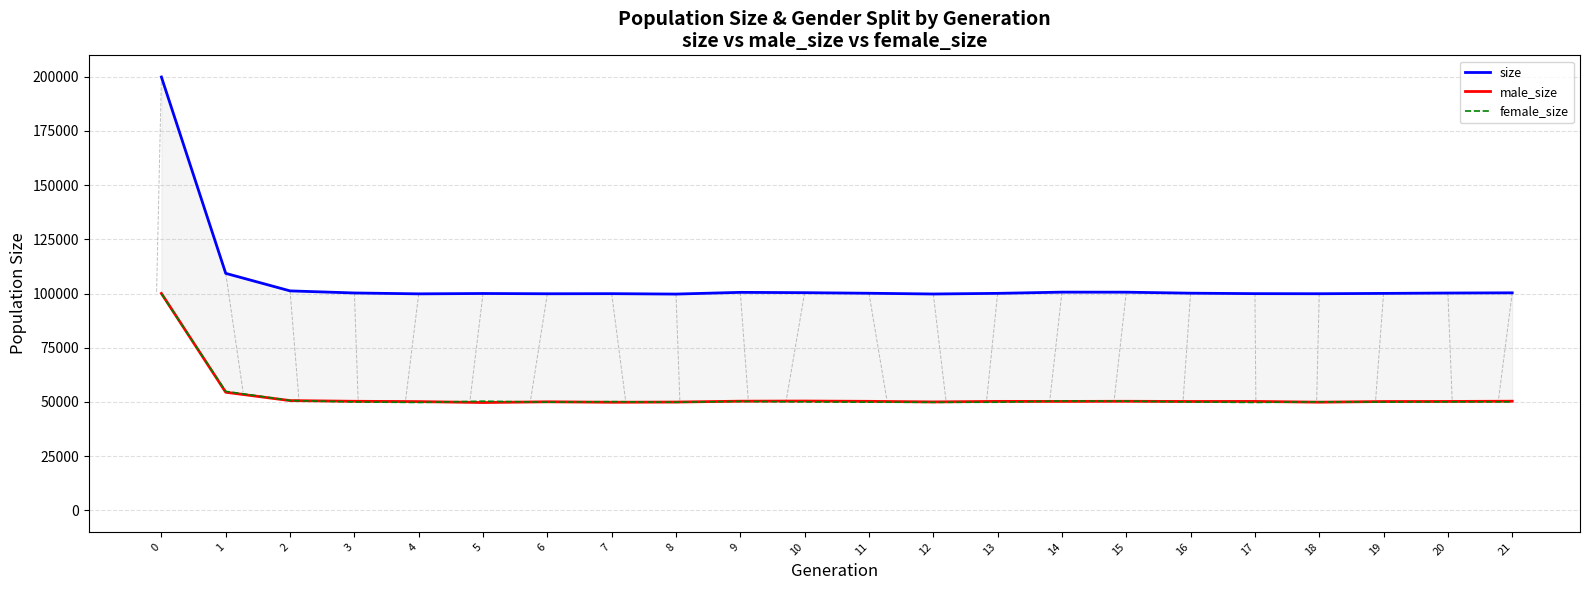

How many data points in male_size are less than 50213?

11